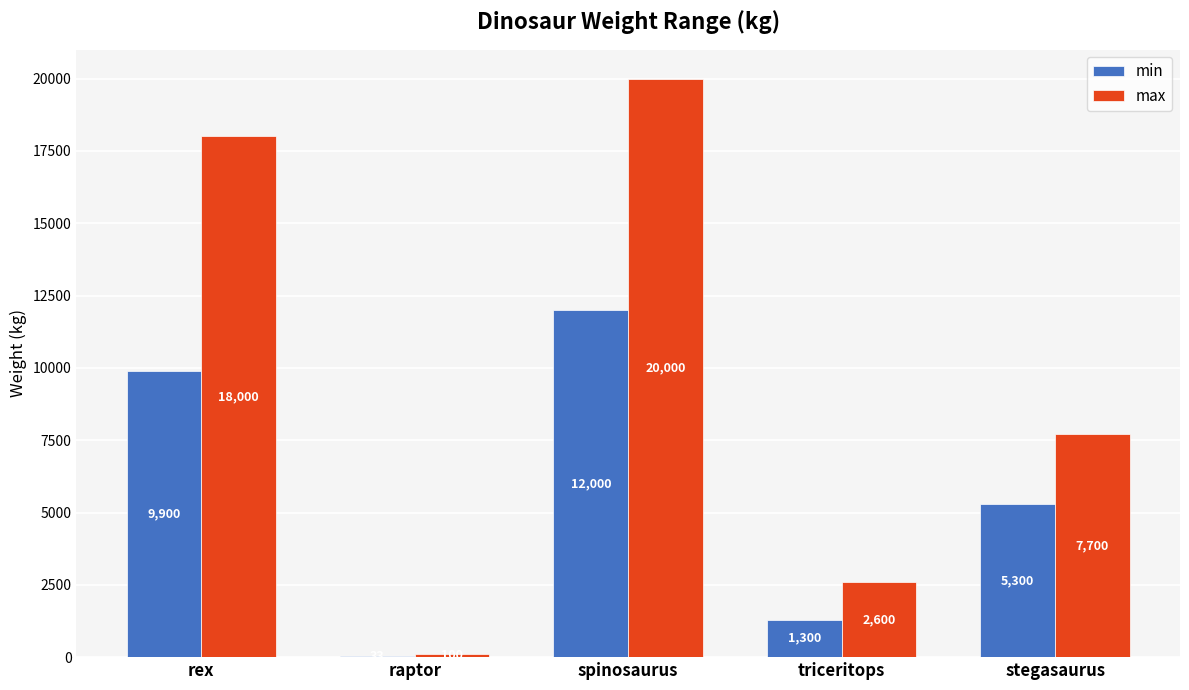

What is the greatest value displayed?

20000